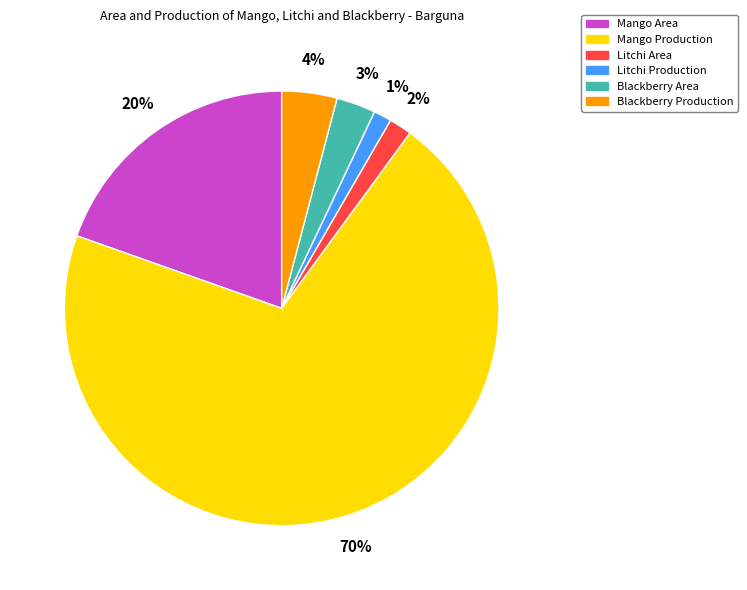

Does any single category account for the majority?

Yes